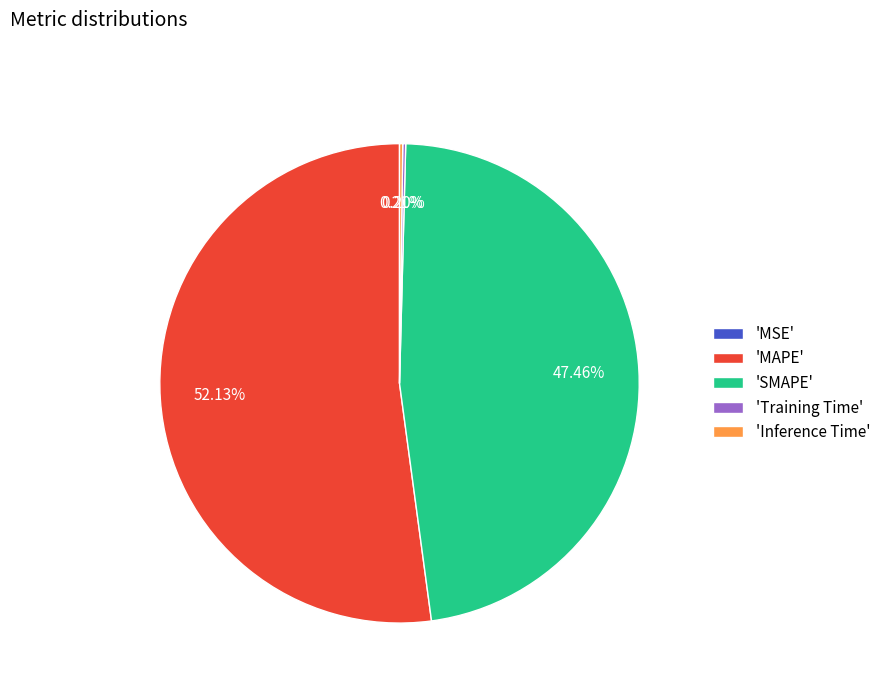

Which has a higher value, 'SMAPE' or 'MAPE'?

'MAPE'